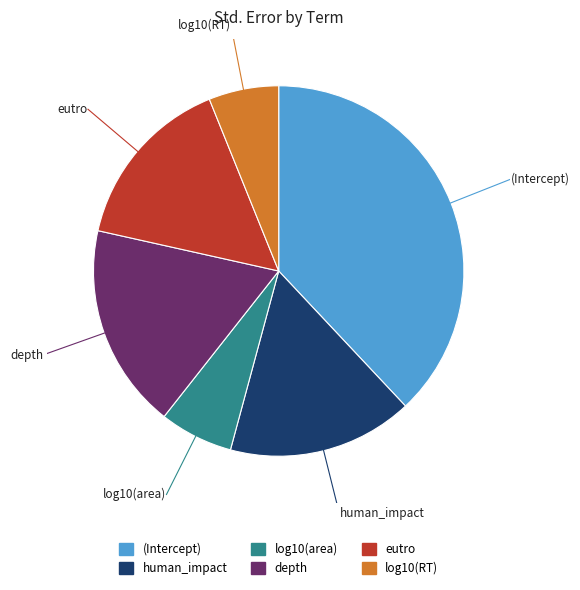

What percentage is the log10(RT) slice, to the nearest percent?

6%